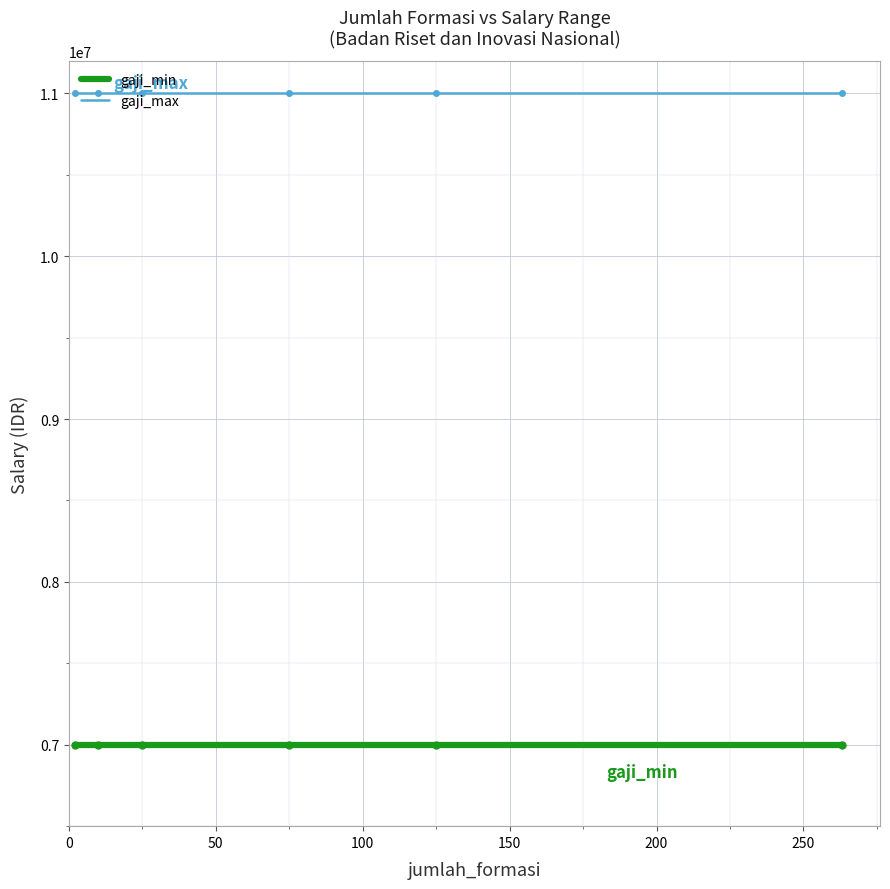

What are all the series names shown in the legend?

gaji_min, gaji_max